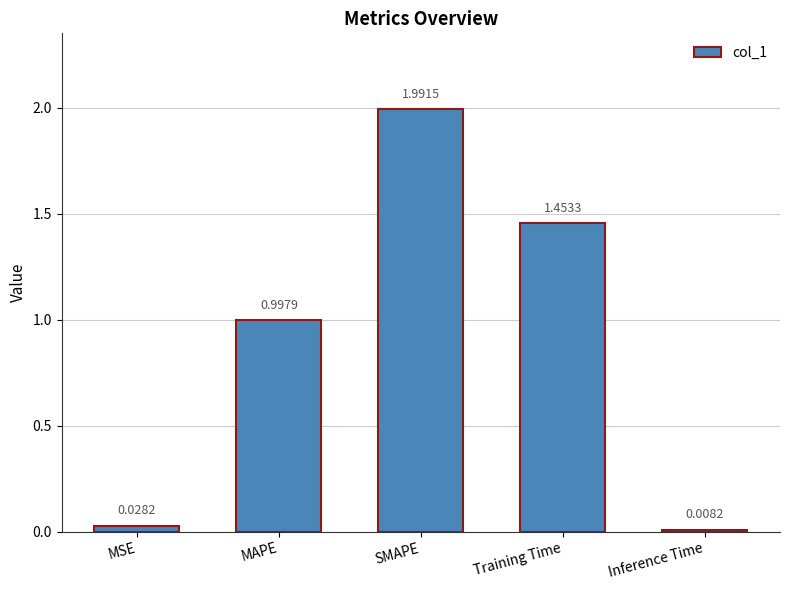

What is the label of the 5th bar from the right?

MSE